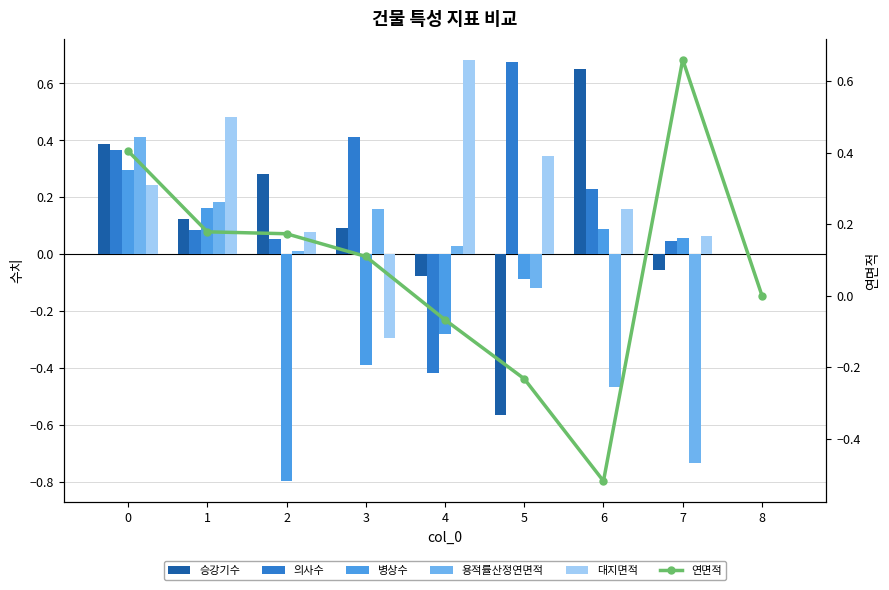

Are the bars grouped side by side (vs. stacked)?

Yes